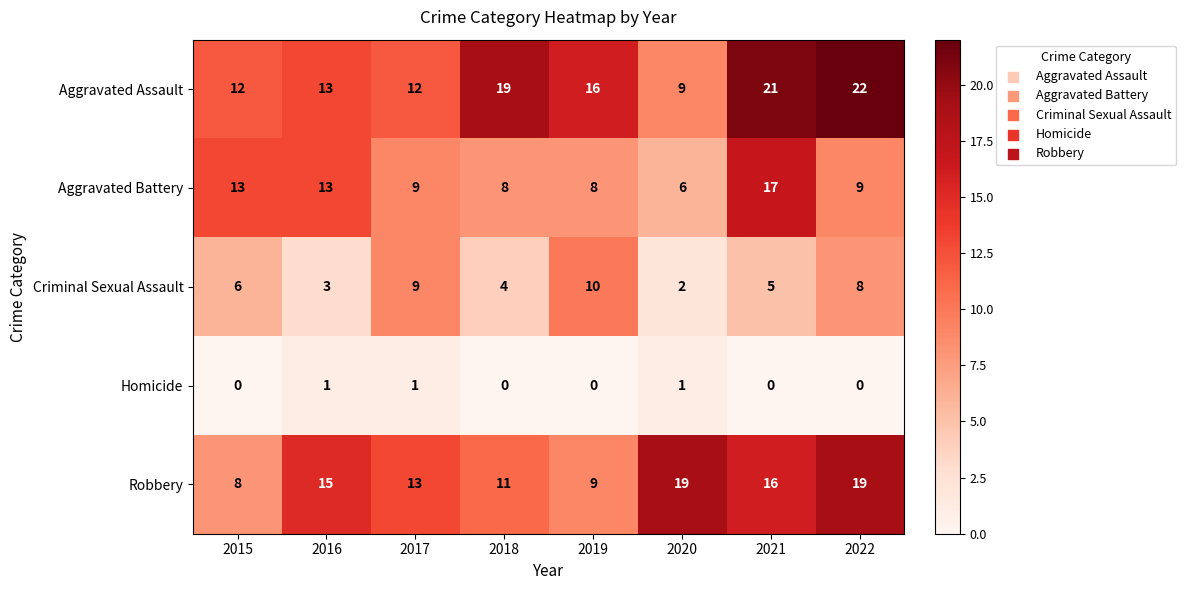

What is the difference between the maximum and minimum values in the Aggravated Assault series?

13